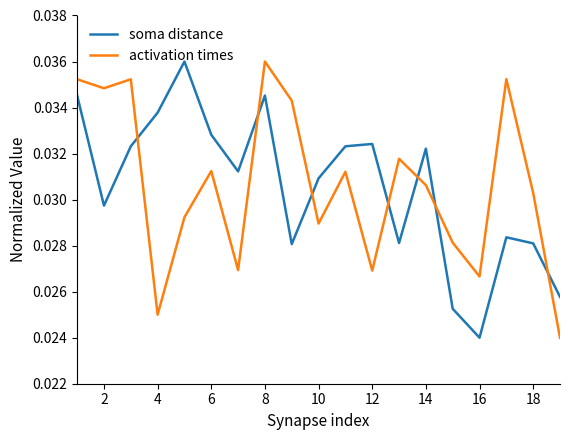

True or false: soma distance and activation times intersect in this chart.

True